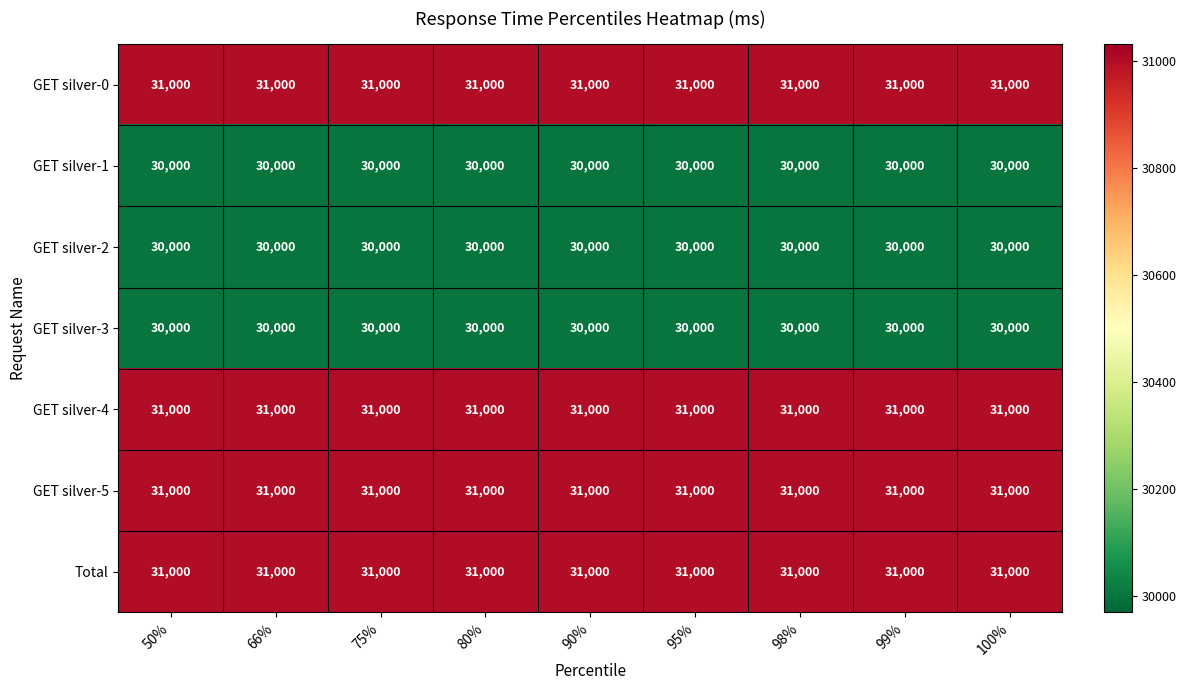

What is the total value across all series at 98%?

214000